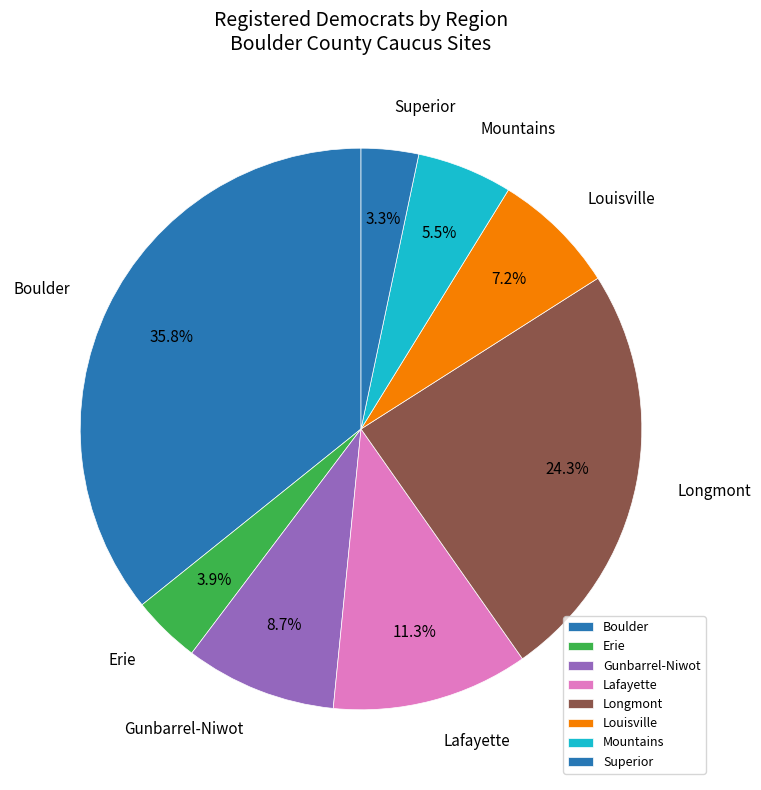

Is there any slice that represents more than half of the pie?

No